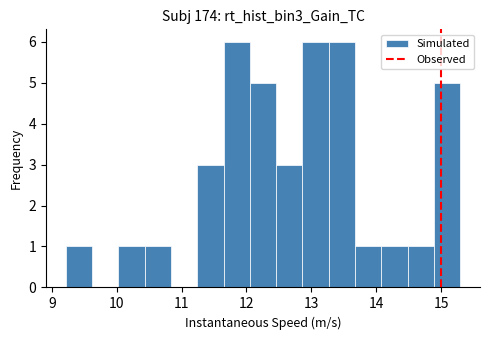

Reading left to right, transcribe this chart: for each bar, give the range it covers on the x-axis and its height. Neither the bar edges nor the heights are printed on the chart, so give them approximately, as read against the axes.

9.2 to 9.6: 1
9.6 to 10.0: 0
10.0 to 10.4: 1
10.4 to 10.8: 1
10.8 to 11.2: 0
11.2 to 11.6: 3
11.6 to 12.1: 6
12.1 to 12.5: 5
12.5 to 12.9: 3
12.9 to 13.3: 6
13.3 to 13.7: 6
13.7 to 14.1: 1
14.1 to 14.5: 1
14.5 to 14.9: 1
14.9 to 15.3: 5